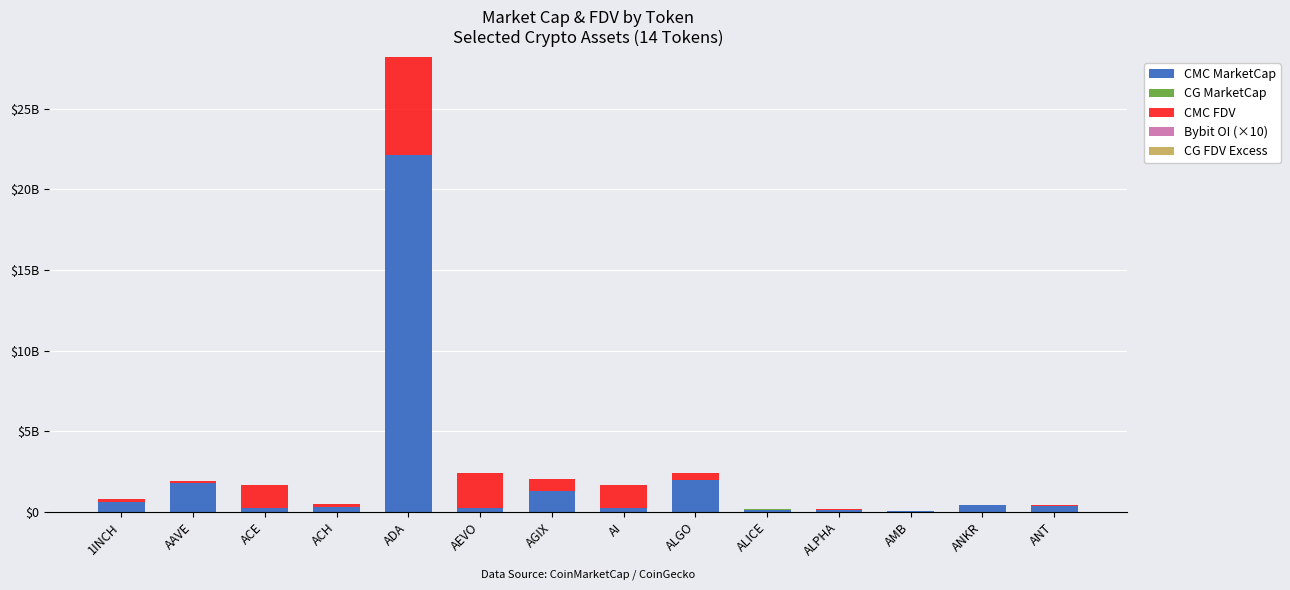

What is the difference between the maximum and second lowest values in the CMC MarketCap series?

22014870349.0